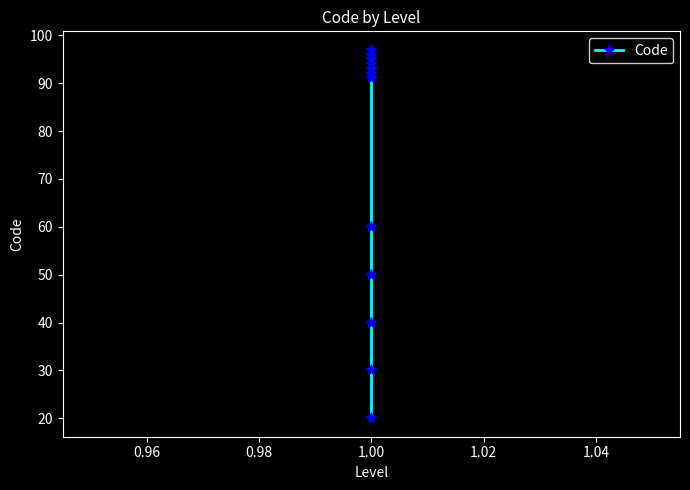

What is the value of the 9th point from the left?

94